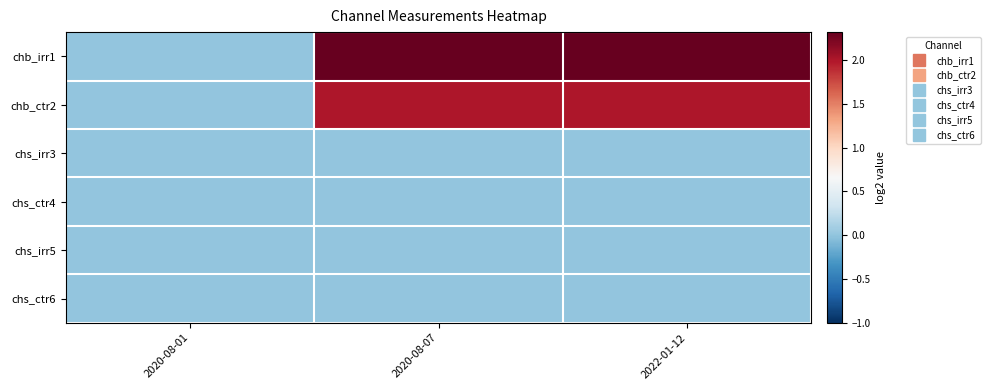

Count the number of data series in this chart.

6